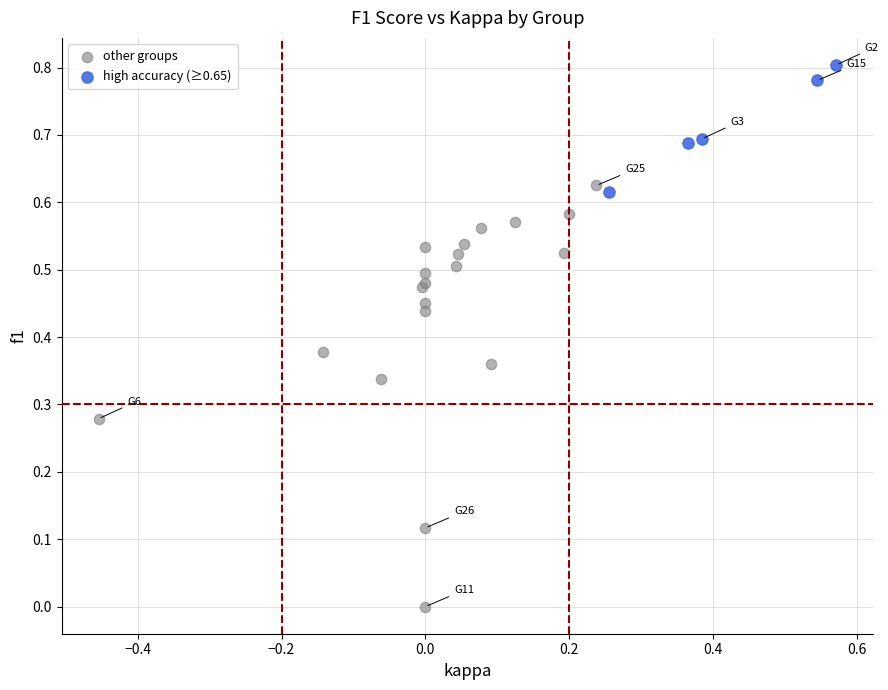

Which series contains the highest Y value?

high accuracy (≥0.65)